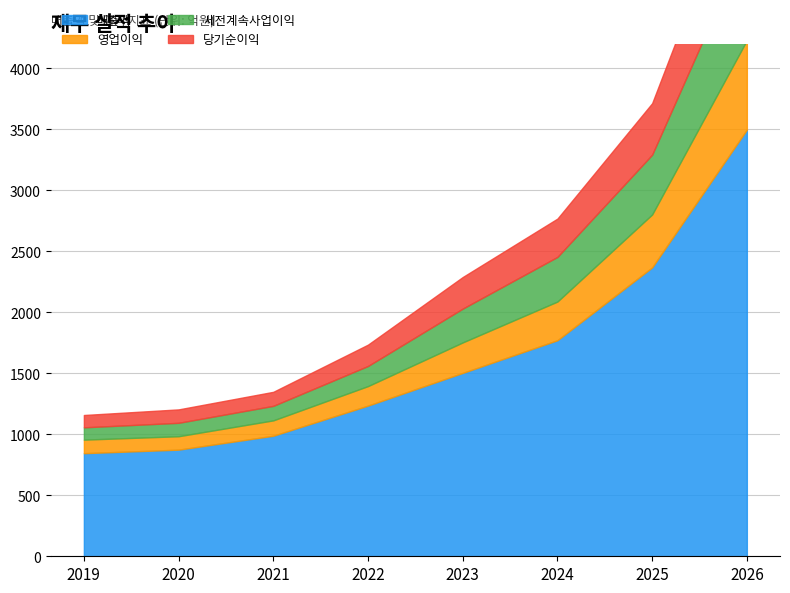

At which label is 영업이익 closest to 421?

2025